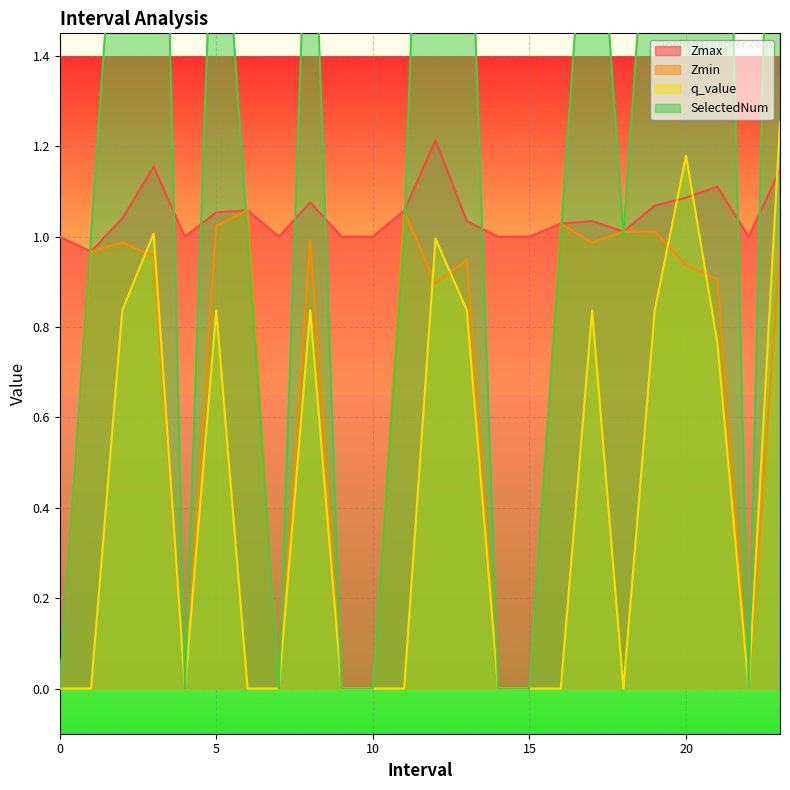

Where does the SelectedNum series first go above 1?

2.0